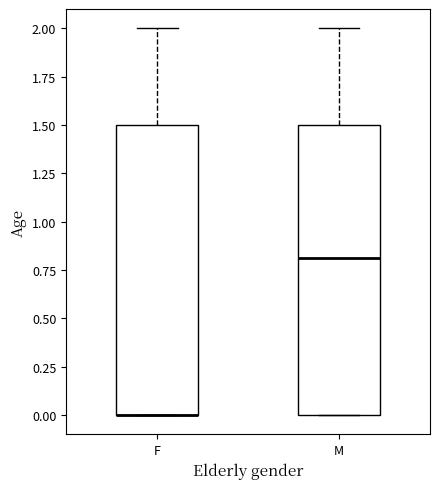

Reading left to right, transcribe this box plot: for each box, give where its median line is, the range the box spans, and where its two whiskers end, as read against the y-axis. The values are not printed on the chart, so give them approximately, as read against the axis.

F: median 0.0 (drawn on the box's lower edge), box 0.0 to 1.5, whiskers 0.0 to 2.0
M: median 0.8, box 0.0 to 1.5, whiskers 0.0 to 2.0